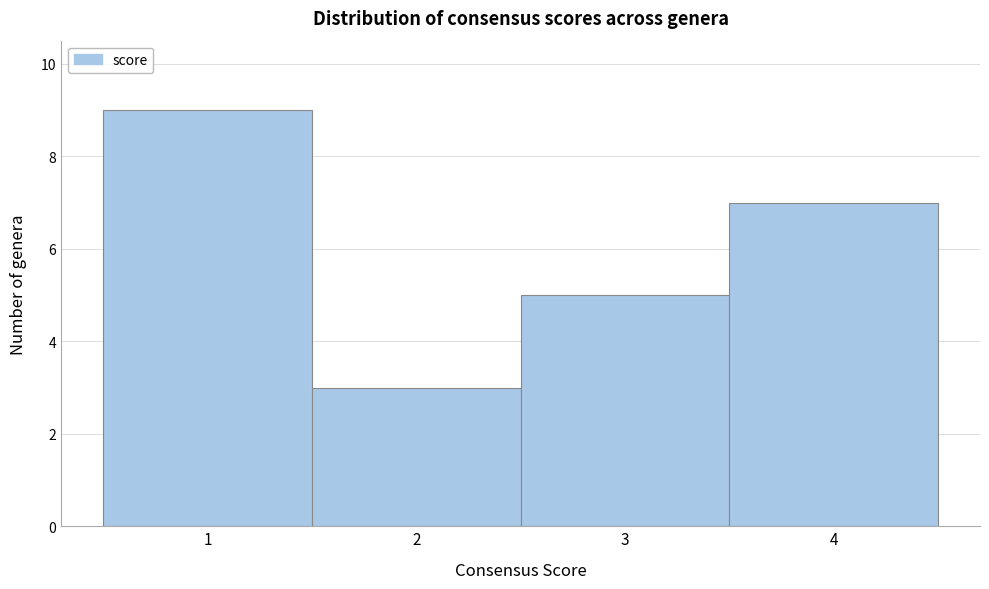

Reading left to right, transcribe this chart: for each bar, give the range it covers on the x-axis and its height. The values are not printed on the chart, so give them approximately, as read against the axis.

0.5 to 1.5: 9
1.5 to 2.5: 3
2.5 to 3.5: 5
3.5 to 4.5: 7